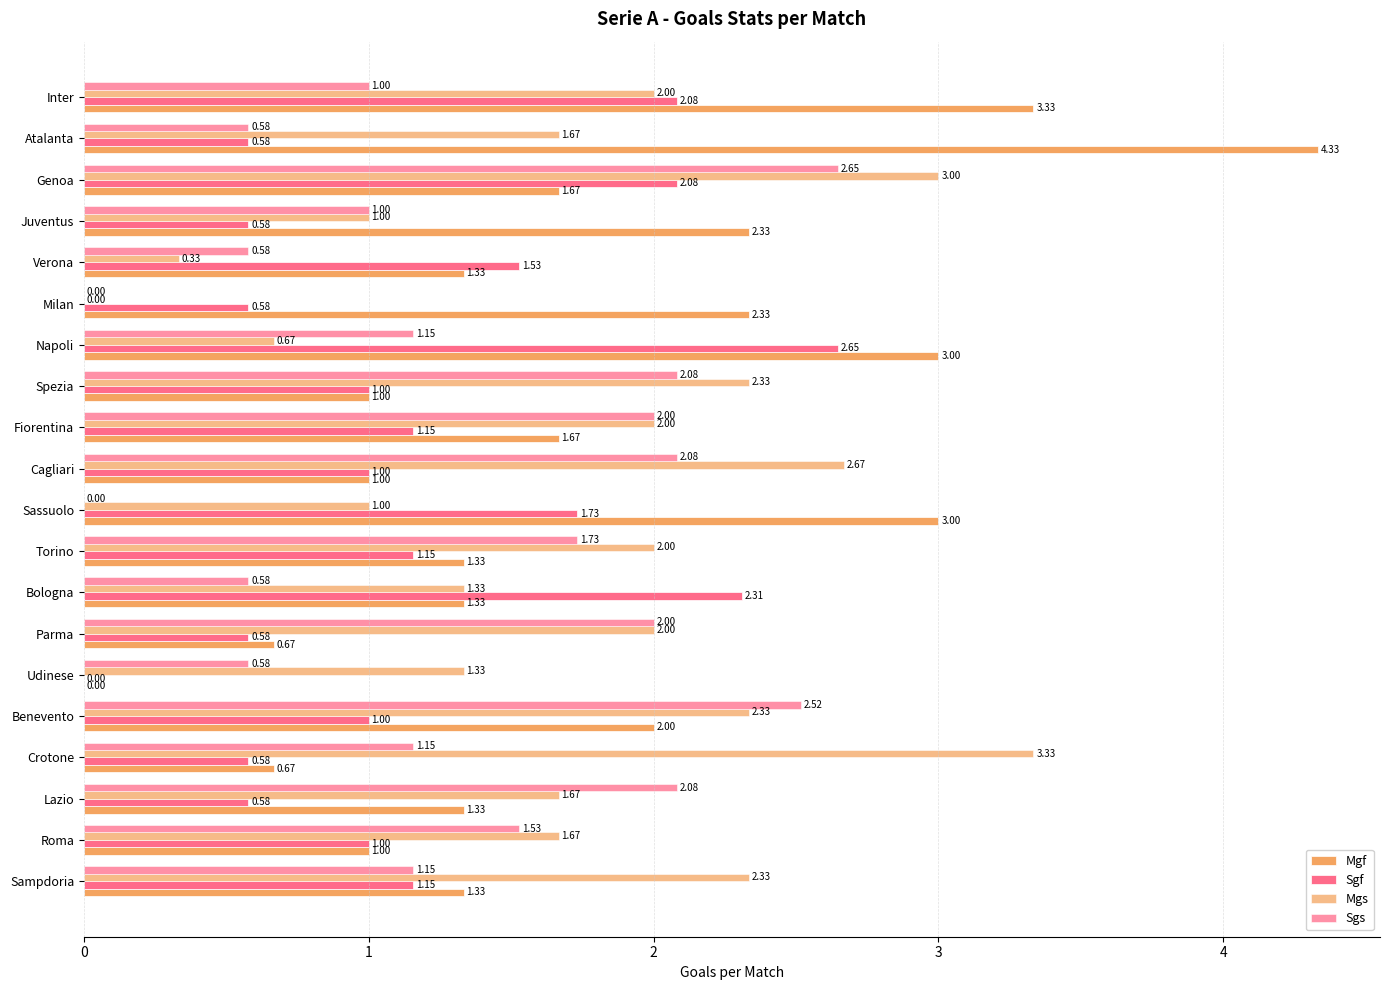

What is the sum of all Sgf values?

23.3